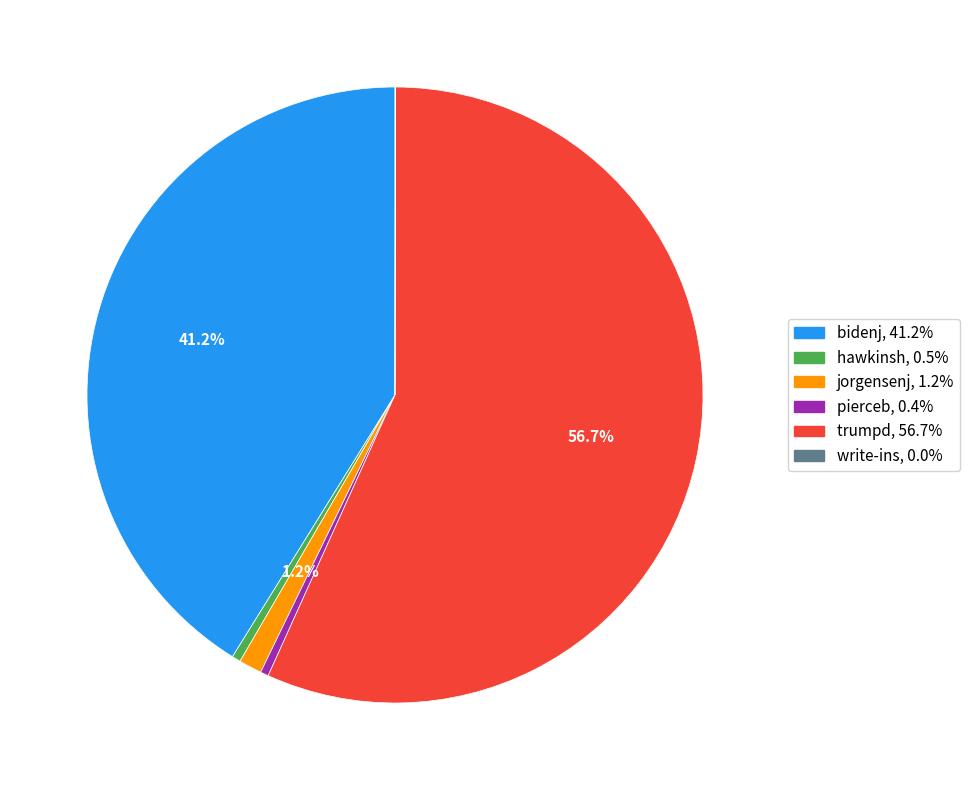

Does trumpd represent more than half of the total?

Yes